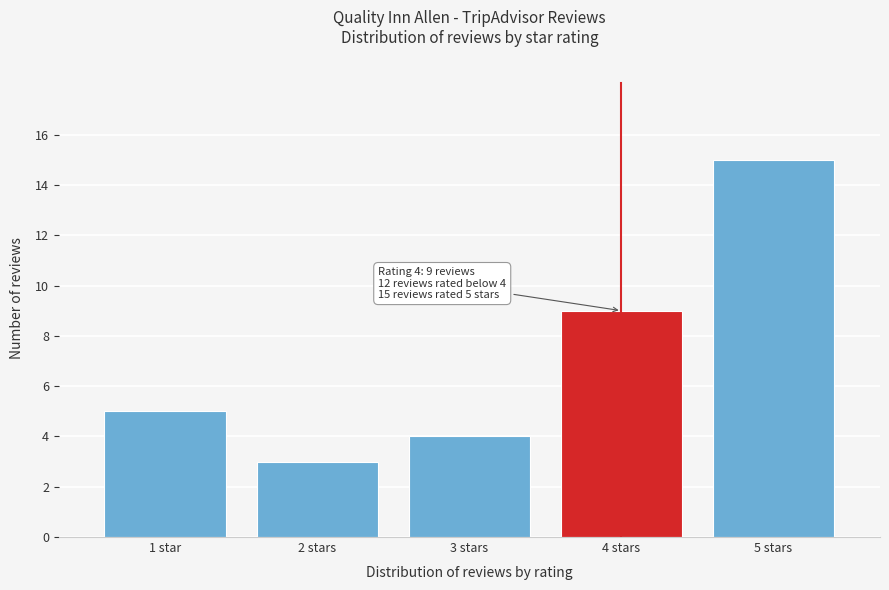

Reading left to right, extract all data points from this chart.

1 star=5	2 stars=3	3 stars=4	4 stars=9	5 stars=15